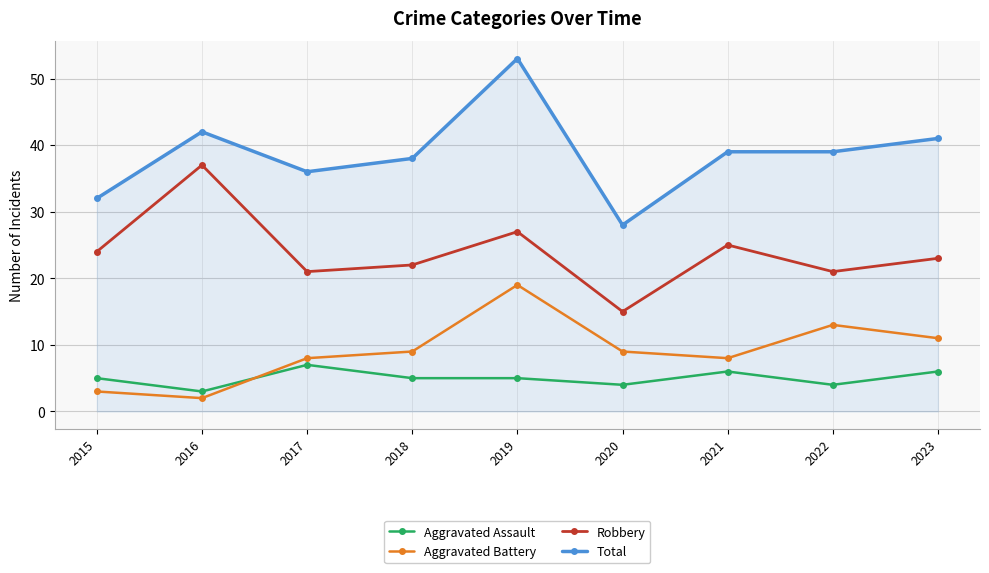

Read the Aggravated Assault value at 2023.

6